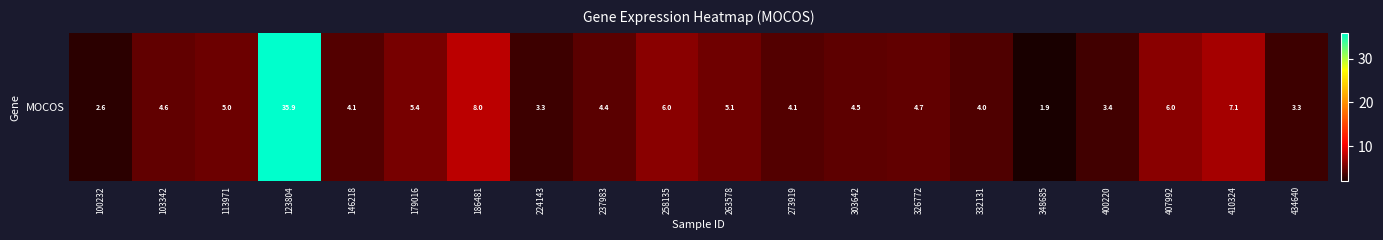

Reading right to left, transcribe all the data shown in this chart.

3.3	7.1	6.0	3.4	1.9	4.0	4.7	4.5	4.1	5.1	6.0	4.4	3.3	8.0	5.4	4.1	35.9	5.0	4.6	2.6